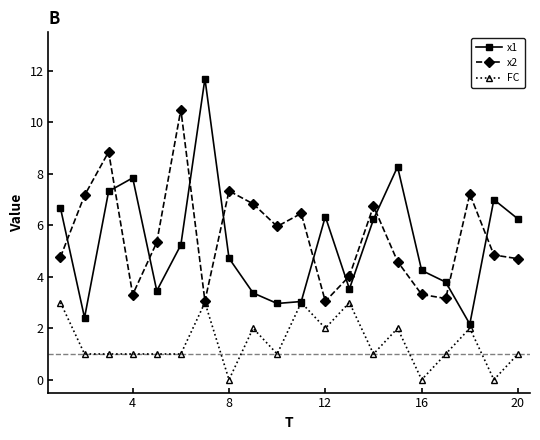

Rank the series by their maximum value, from lowest to highest.

FC, x2, x1